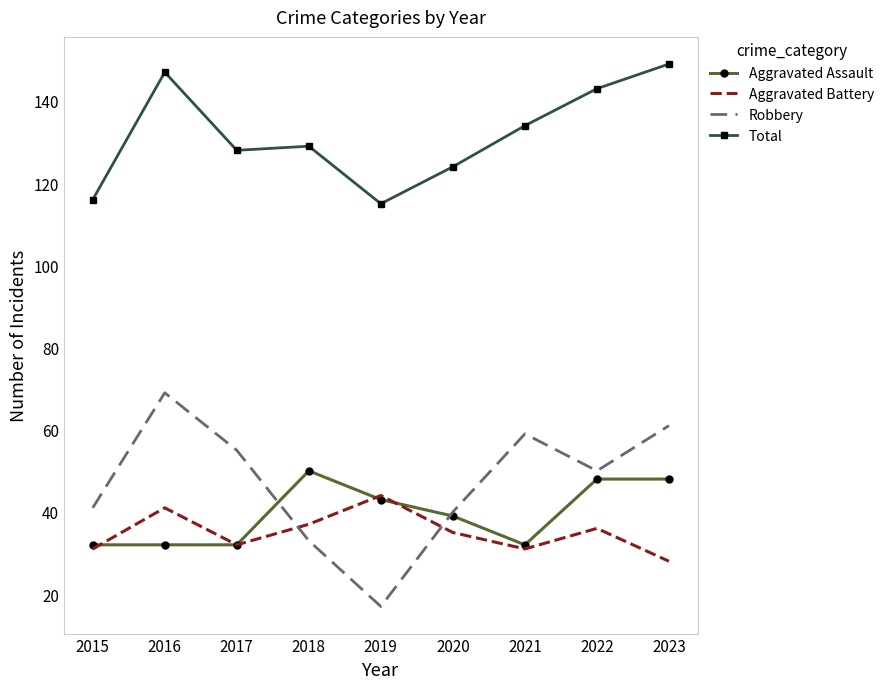

Where do Aggravated Battery and Robbery first cross each other?

2017 and 2018